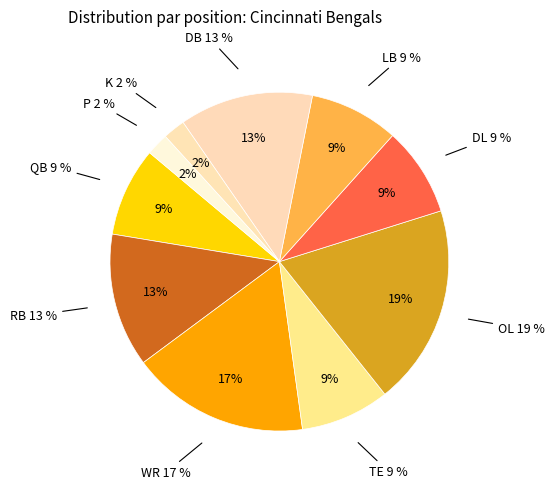

Rank the categories by value from highest to lowest.

OL, WR, RB, DB, QB, TE, DL, LB, K, P